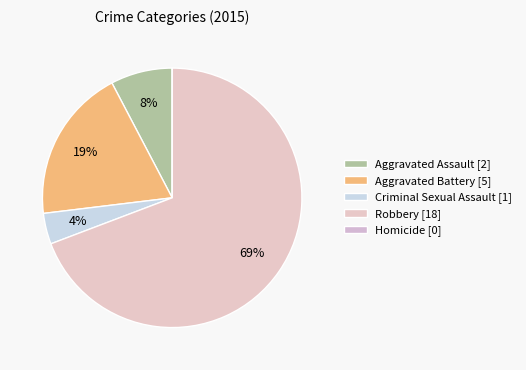

Is there any slice that represents more than half of the pie?

Yes